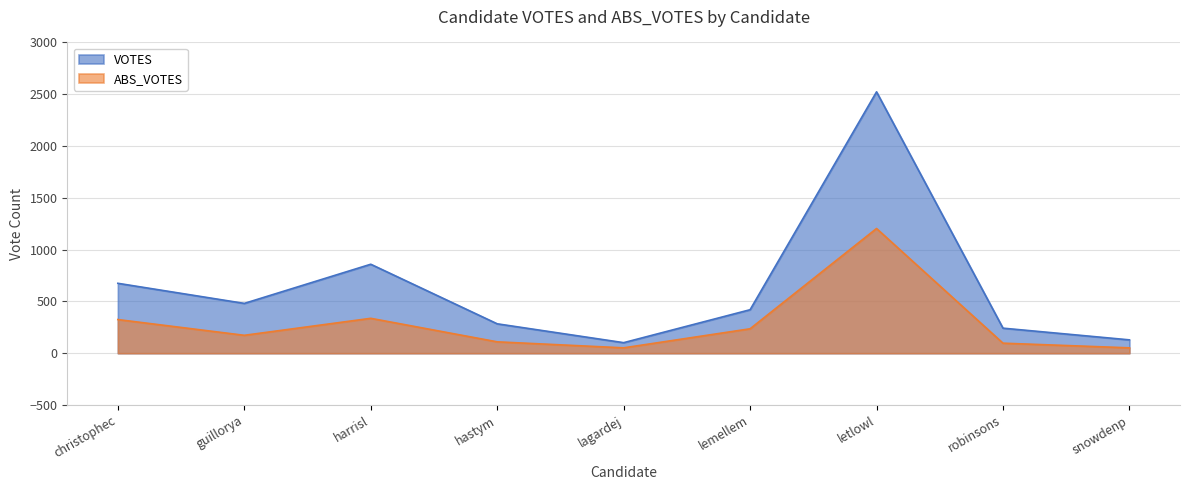

What is the average value of the ABS_VOTES series?

287